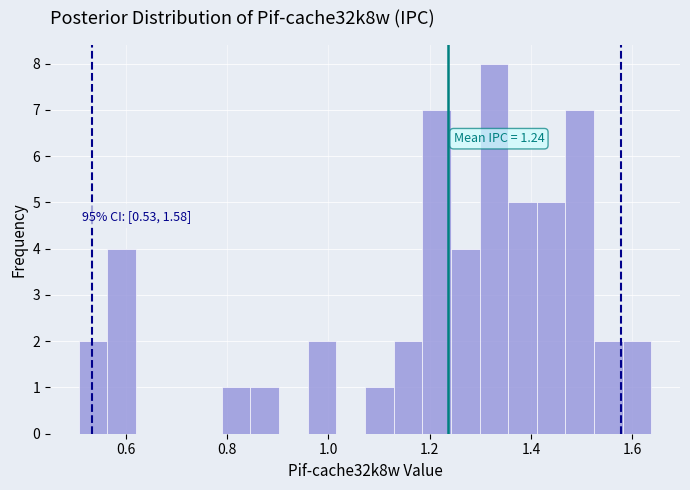

Read against the x-axis, roughly where is the centre of the tallest bar?

1.32